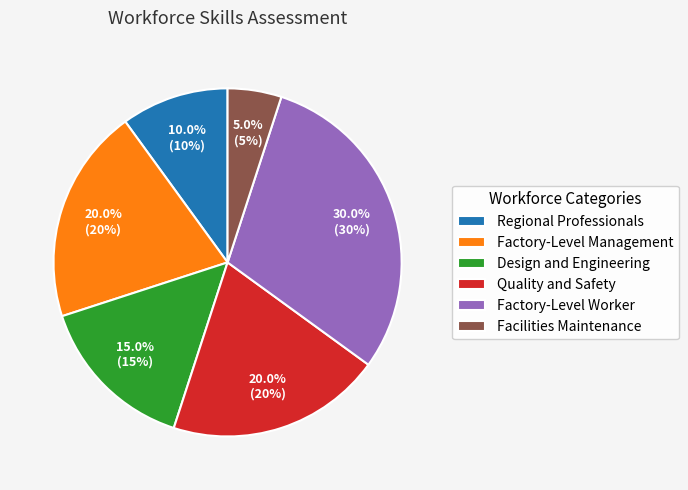

What is the total percentage of Facilities Maintenance and Factory-Level Management?

25.0%